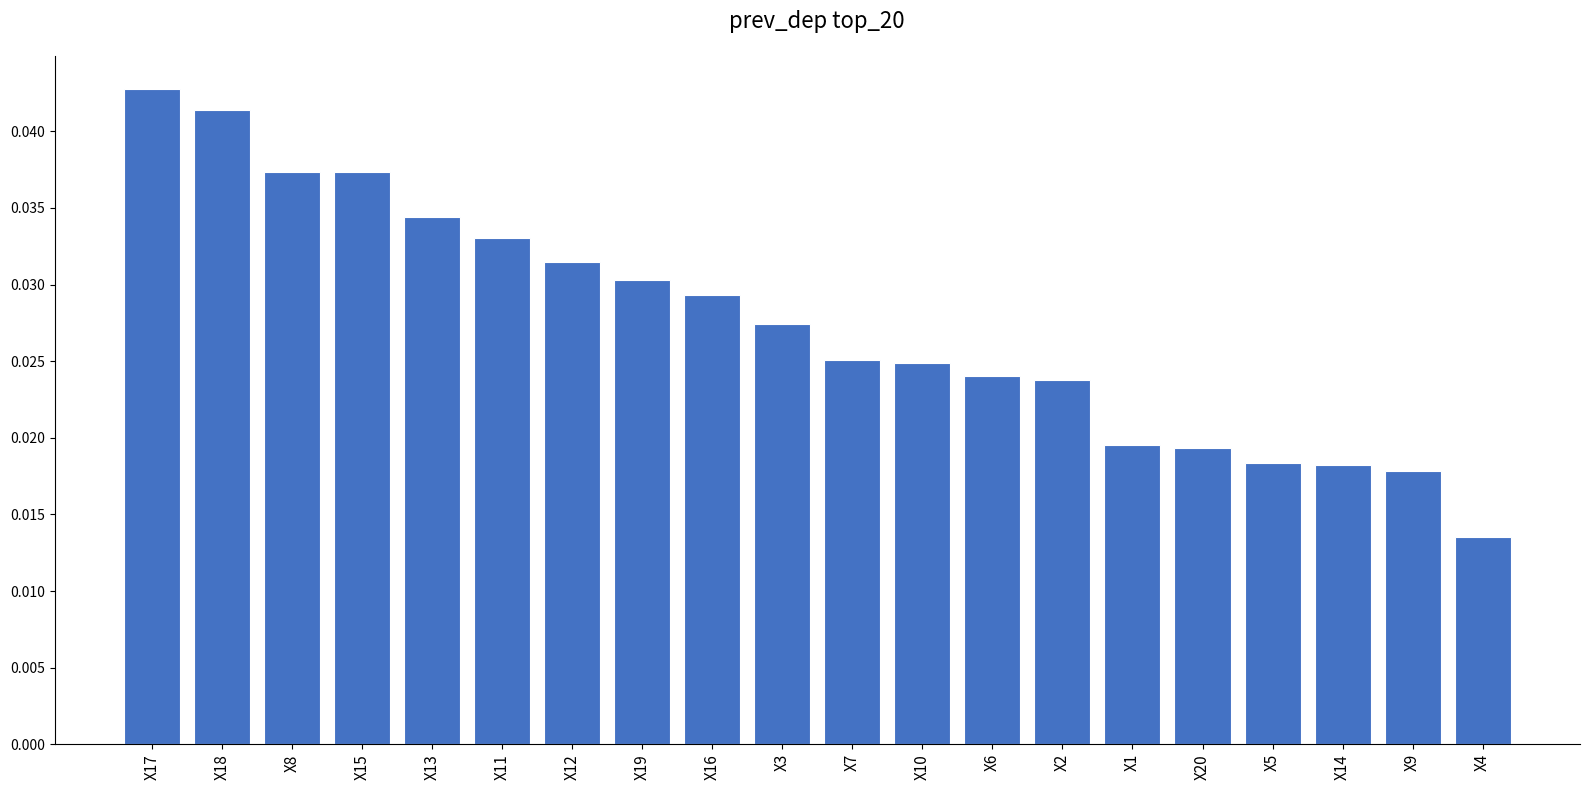

Which category has the lowest value across all series?

X4